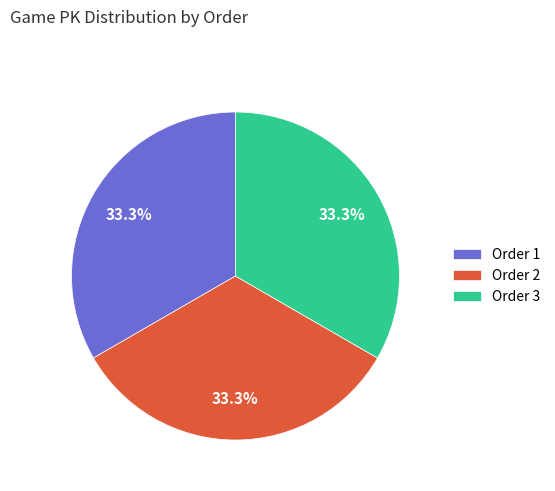

Count the number of slices in the pie.

3